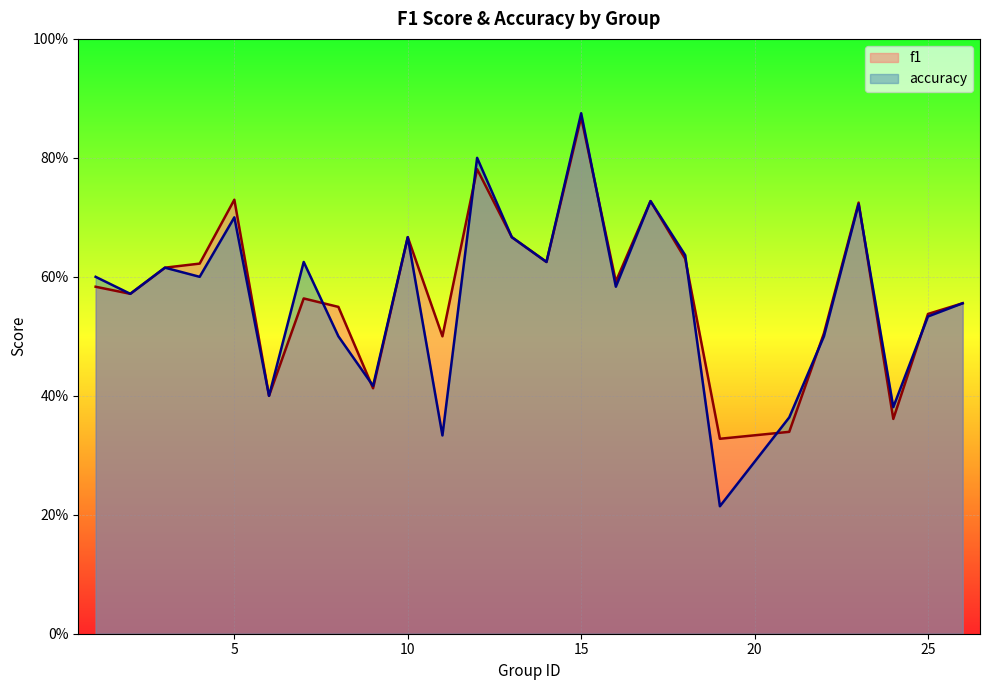

How many intersections are there between f1 and accuracy?

9